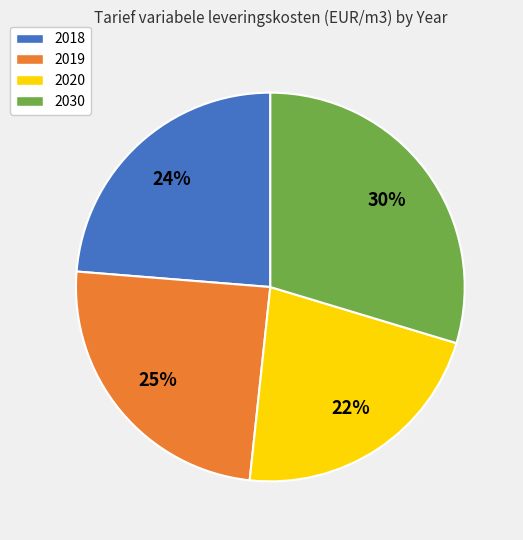

Does 2018 represent more than half of the total?

No